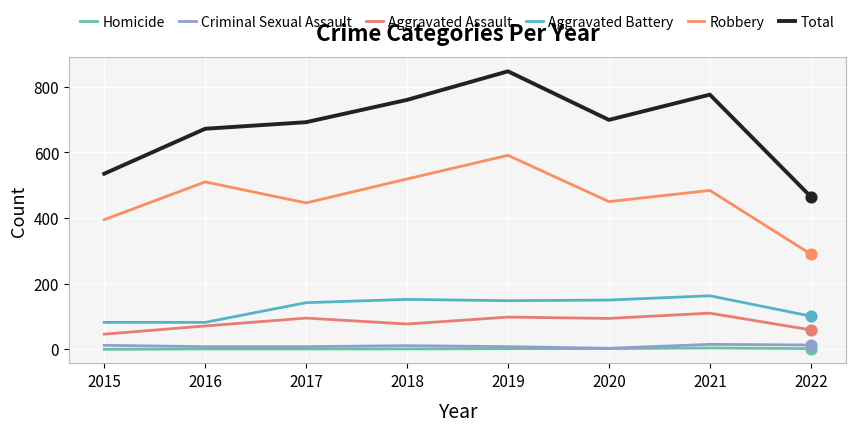

Is the value of Aggravated Battery at 2020 greater than the value of Homicide at 2016?

Yes